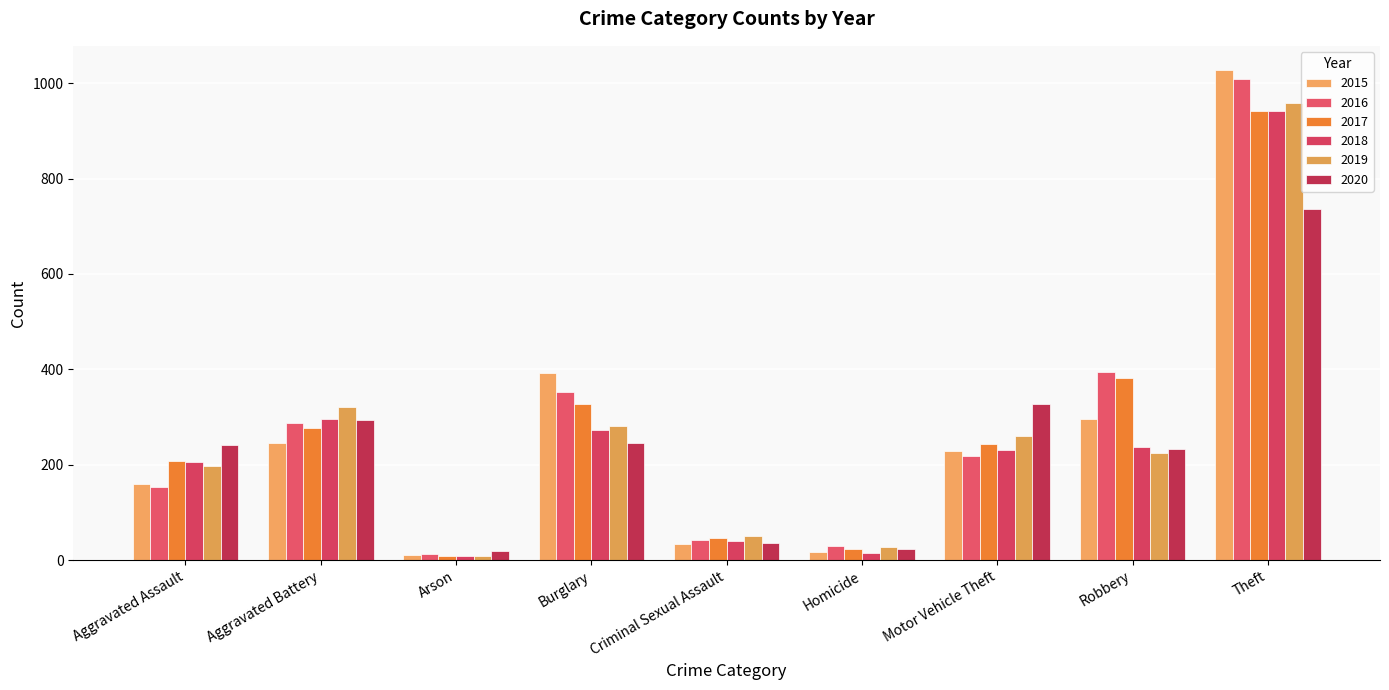

What is the average value of the 2015 series?

268